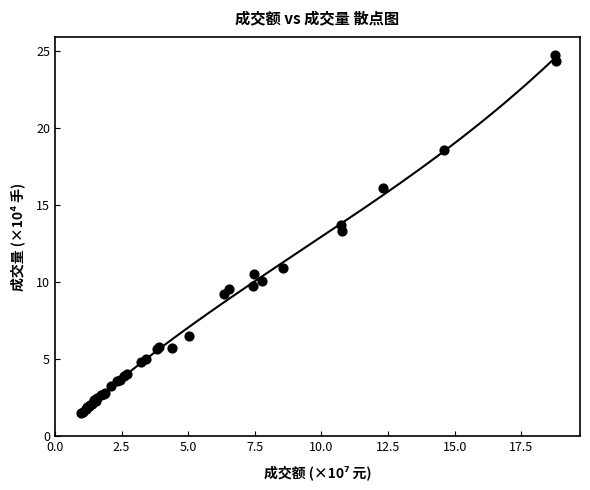

What Y value in the scatter plot is closest to 13?

13.3